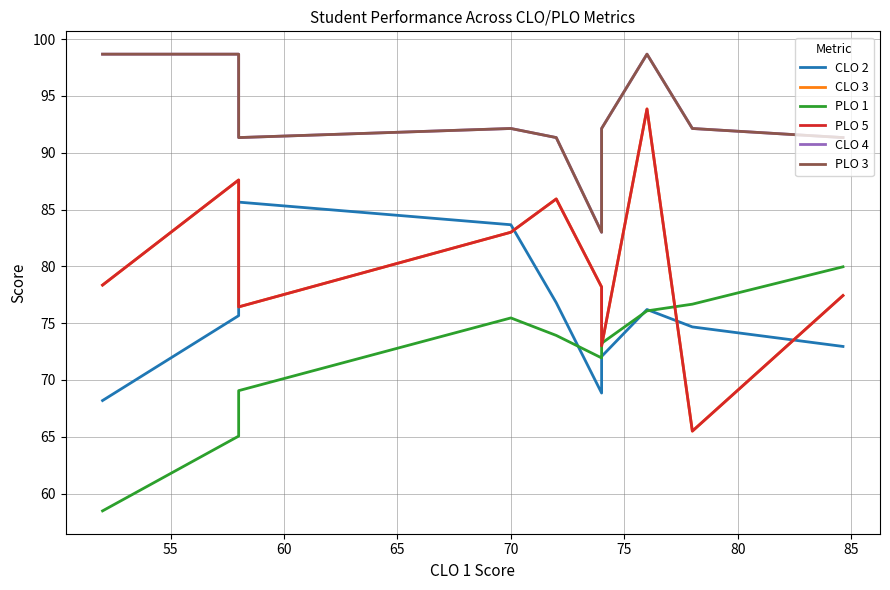

Is the value of PLO 3 at 75 greater than the value of CLO 2 at 55?

Yes